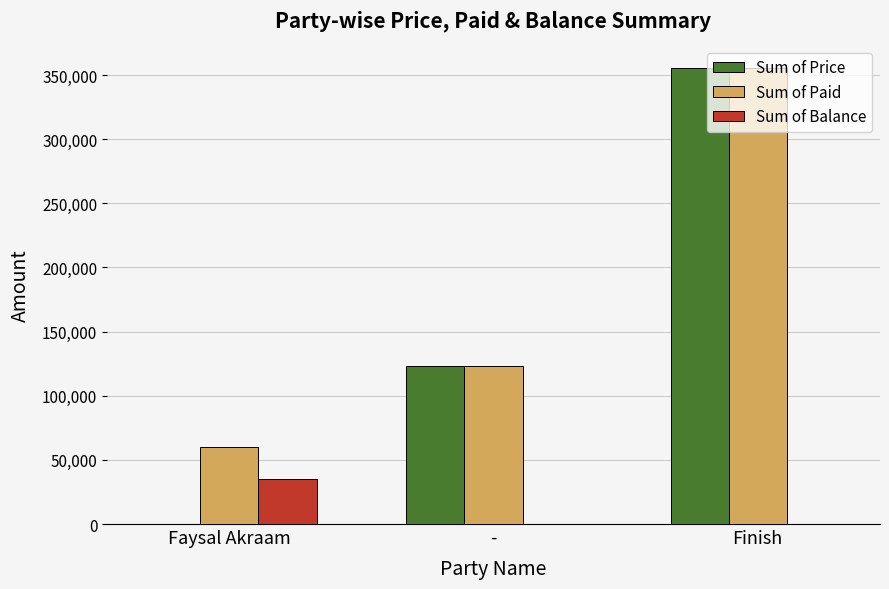

Which series has the largest total across all categories?

Sum of Paid